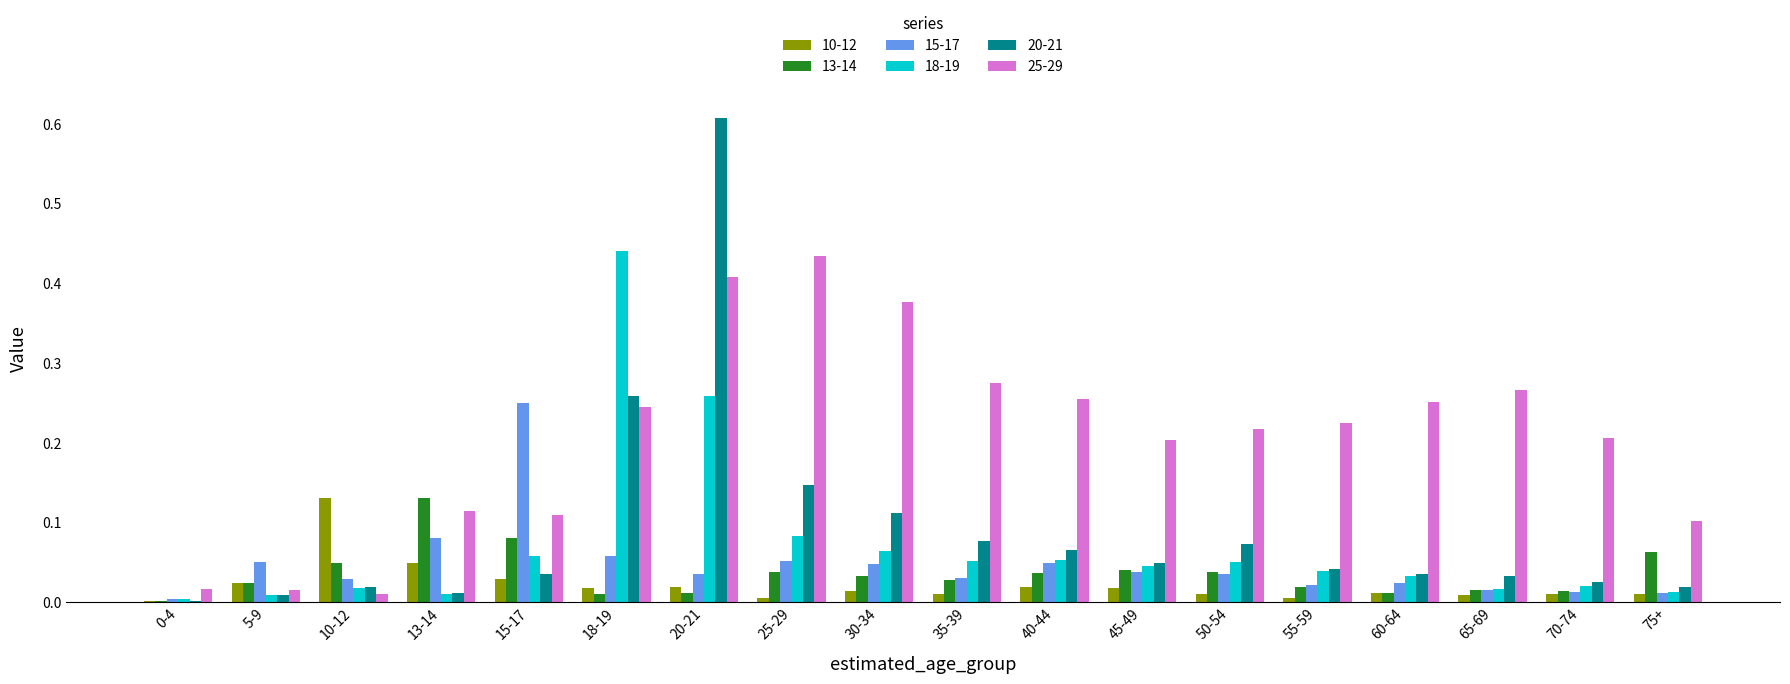

Is the value of 10-12 at 35-39 greater than the value of 18-19 at 20-21?

No